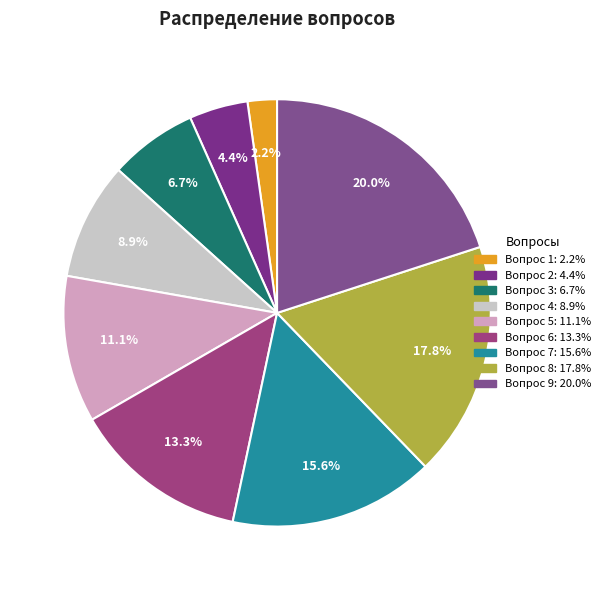

How many segments does this pie chart have?

9